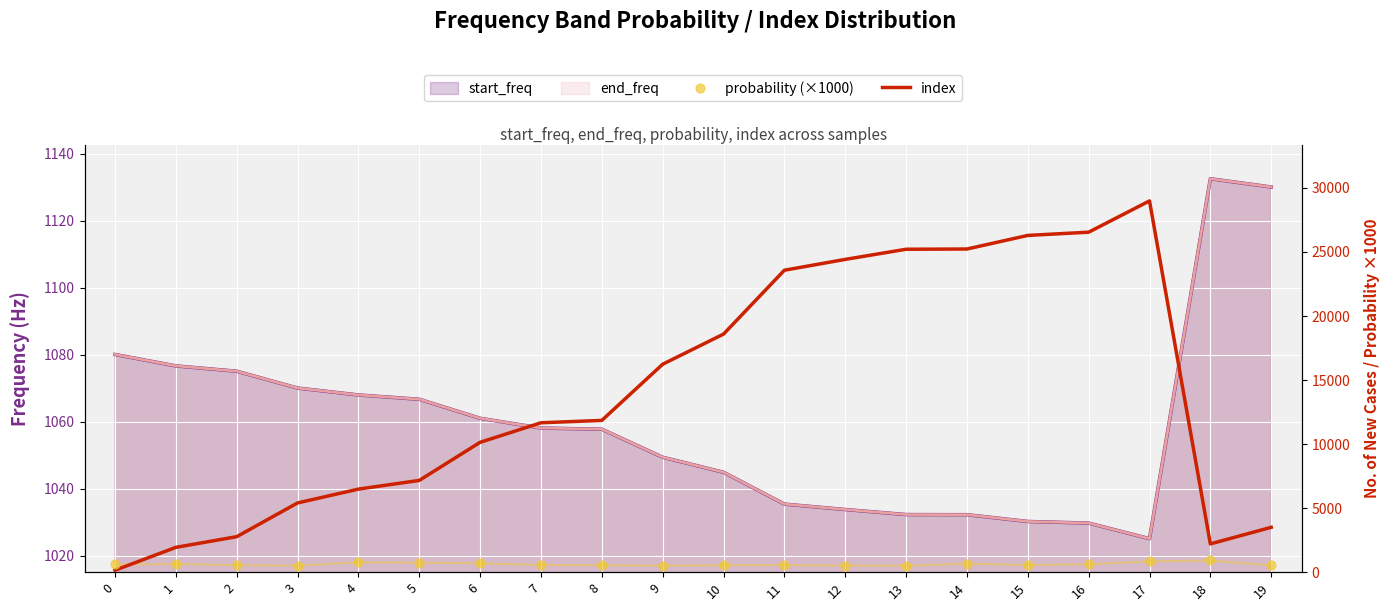

Which series contains the highest Y value?

index